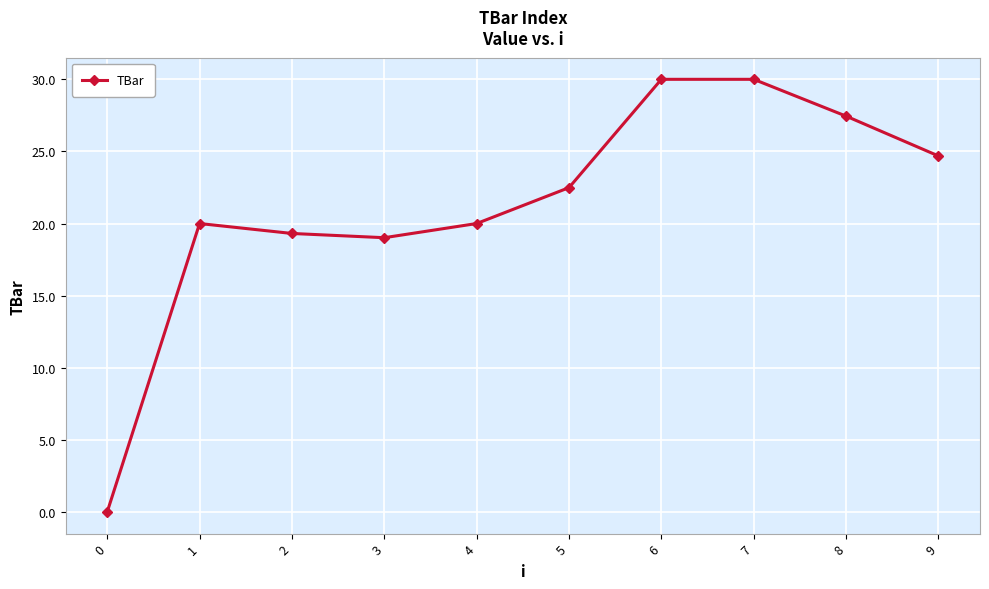

What is the value of the 7th point from the left?

30.0